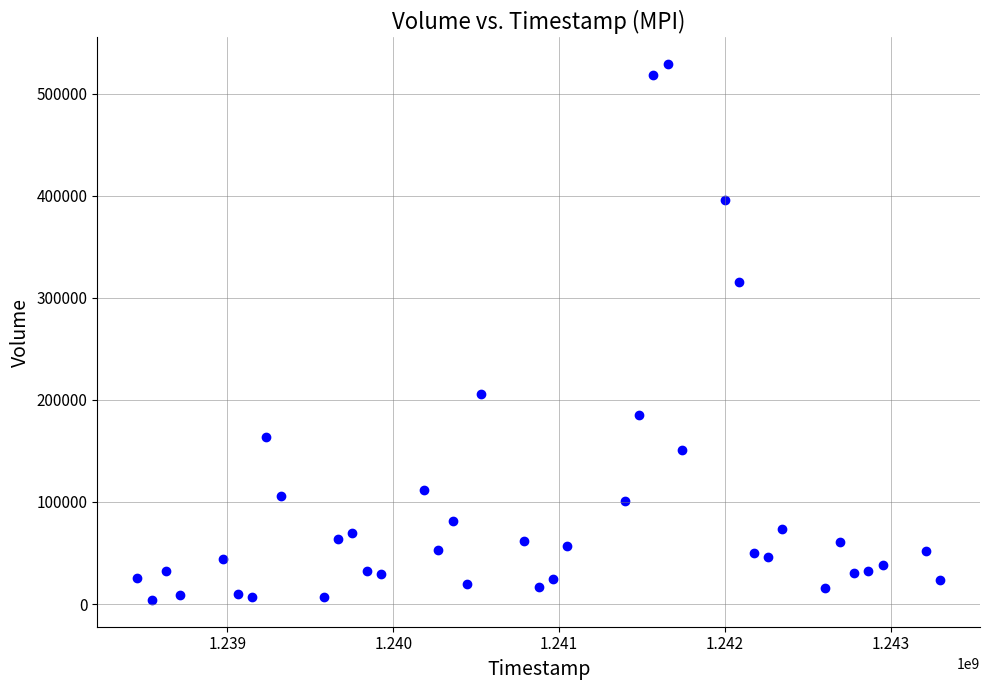

What is the range of X values (max minus min)?

4838400